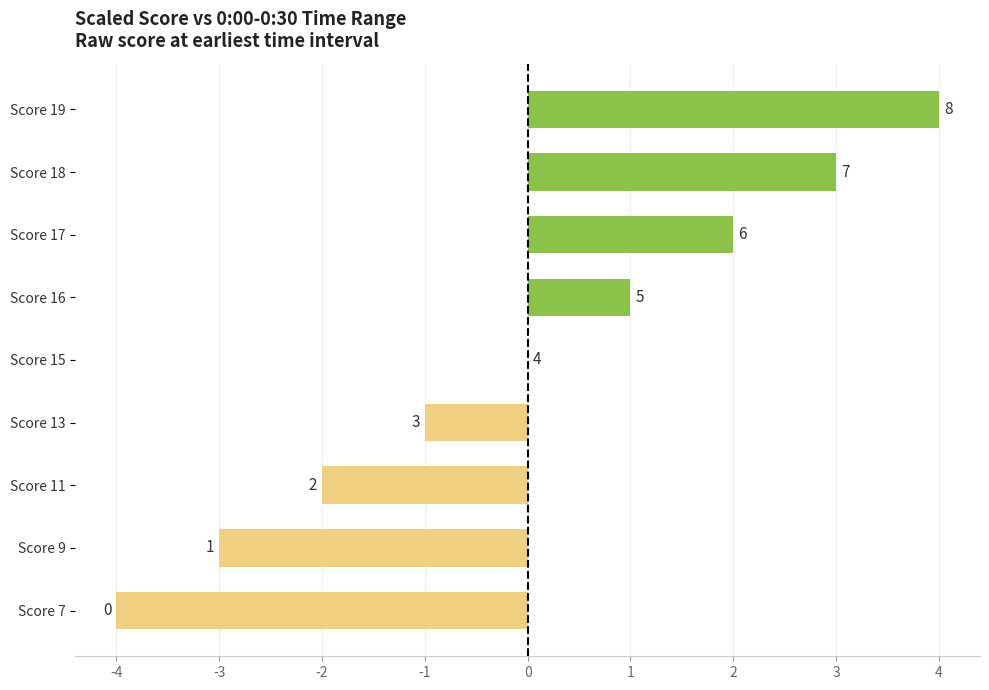

Which label corresponds to the largest value in the chart?

Score 19